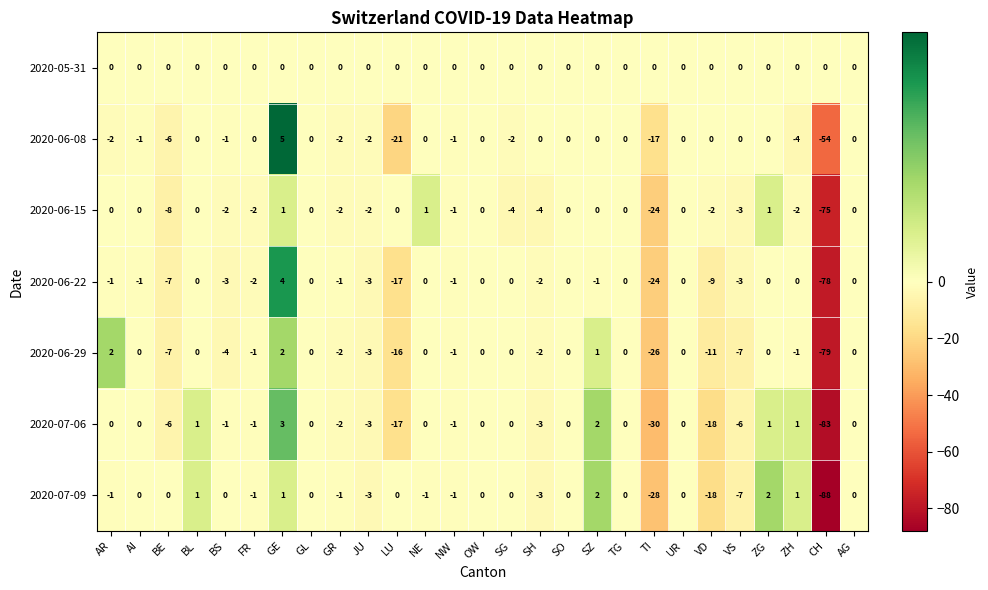

How many data points does each series have?

27